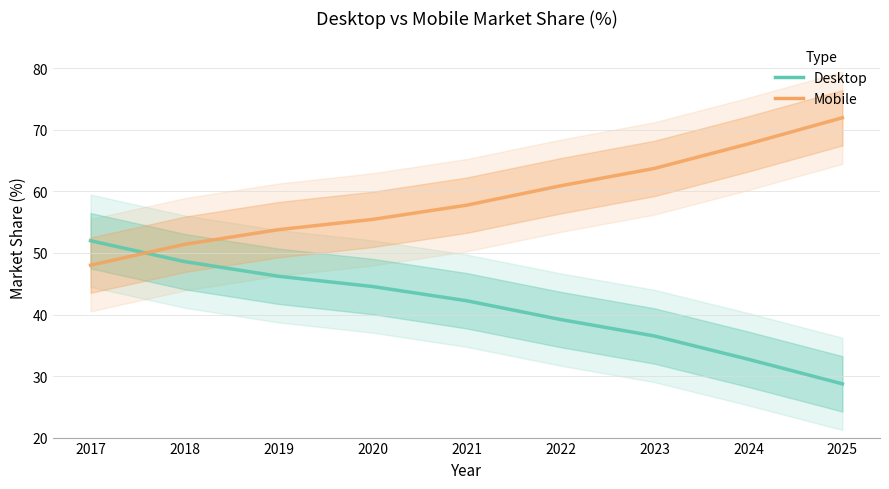

What is the sum of all Mobile values?

530.8